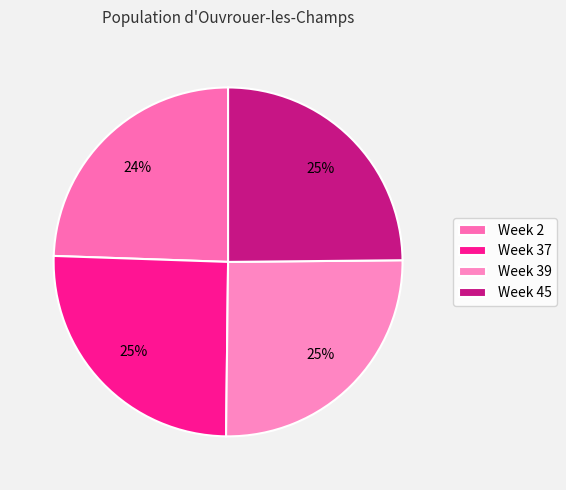

How many slices are in this pie chart?

4